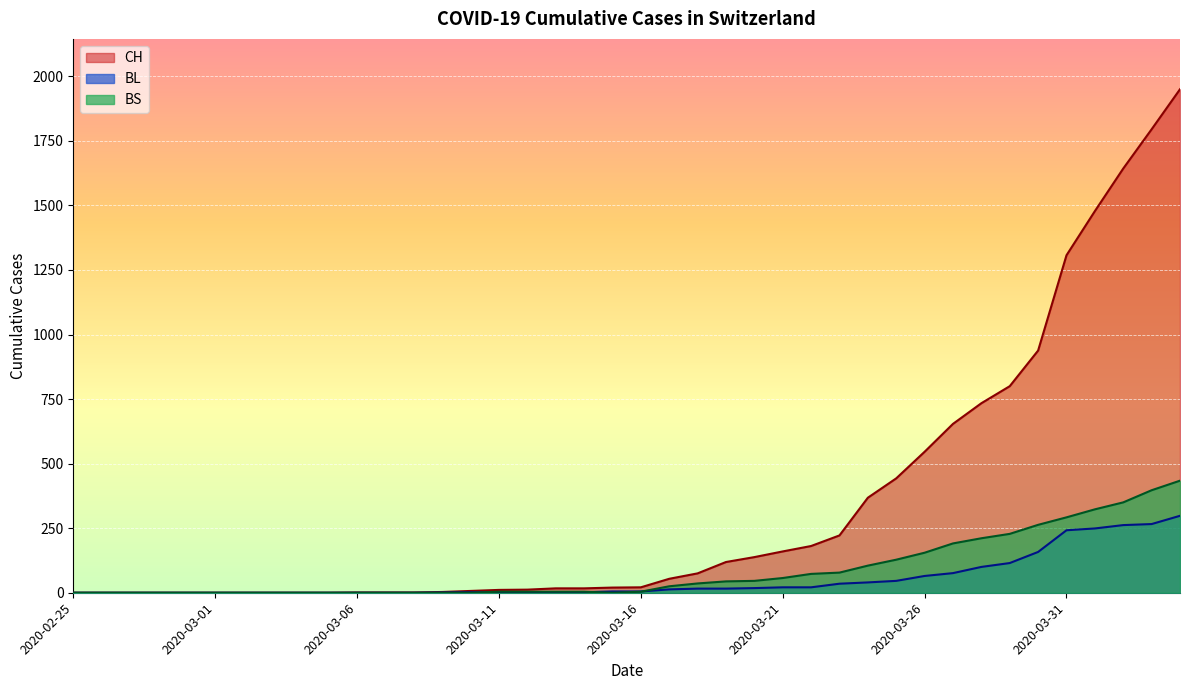

What are all the series names shown in the legend?

CH, BL, BS